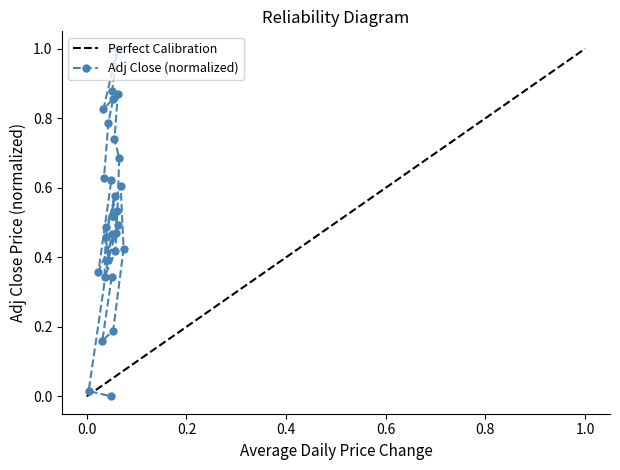

How many interior local peaks (higher than both neighbors) does the data have?

5